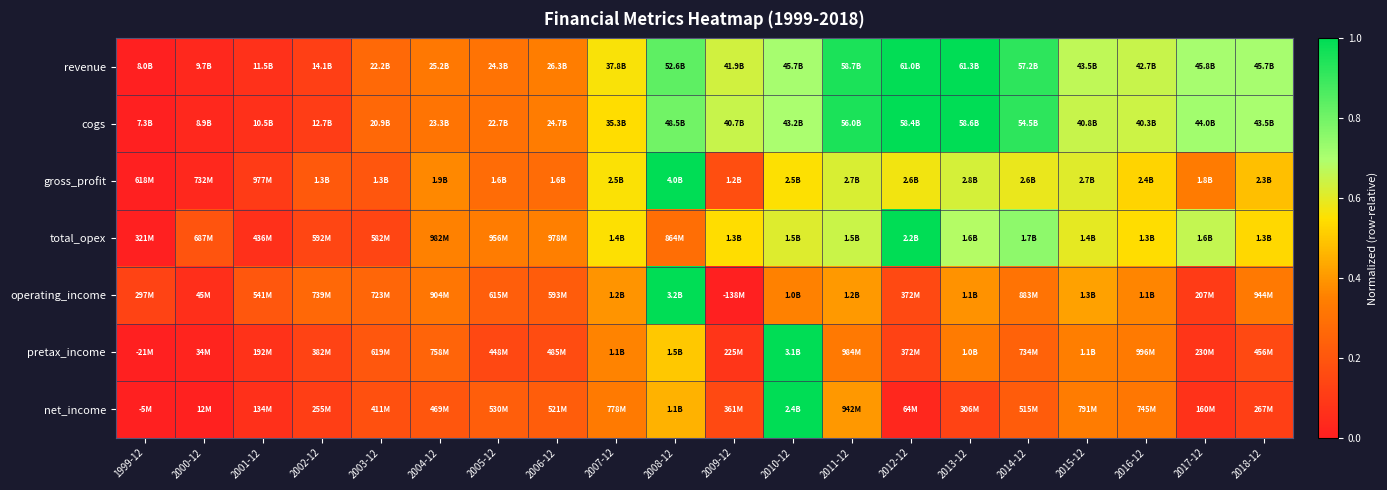

Which has a higher value, 2000-12 or 2016-12?

2016-12